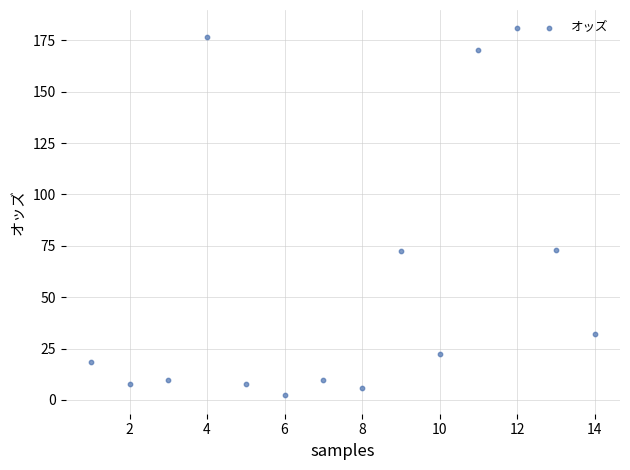

What is the range of X values (max minus min)?

13.0